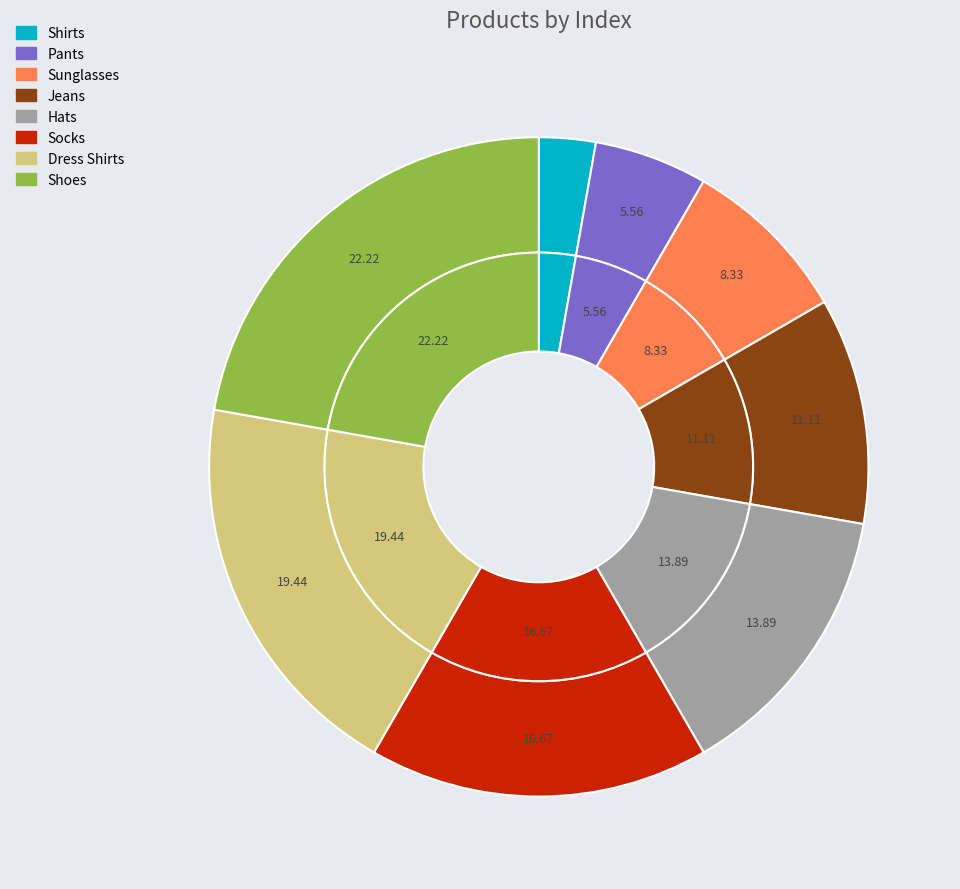

Count the number of slices in the pie.

8